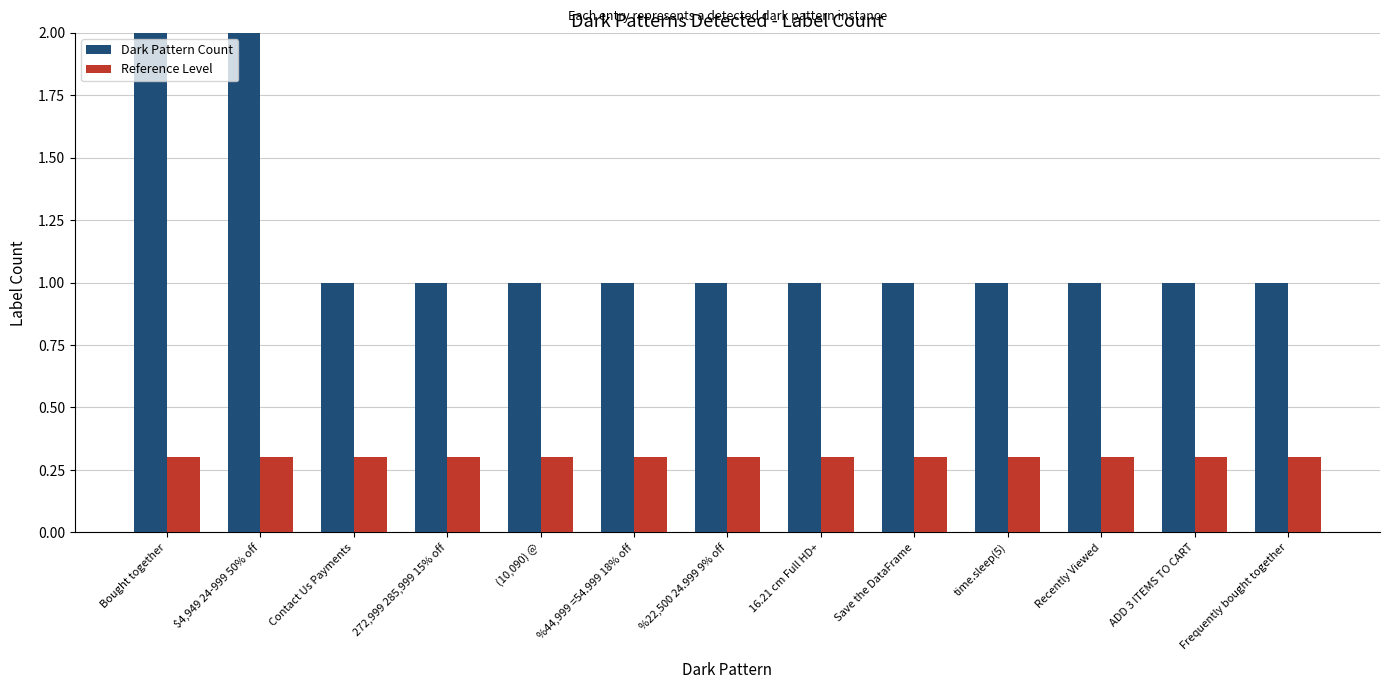

The Reference Level series shows 0.5 at Save the DataFrame. True or false?

False